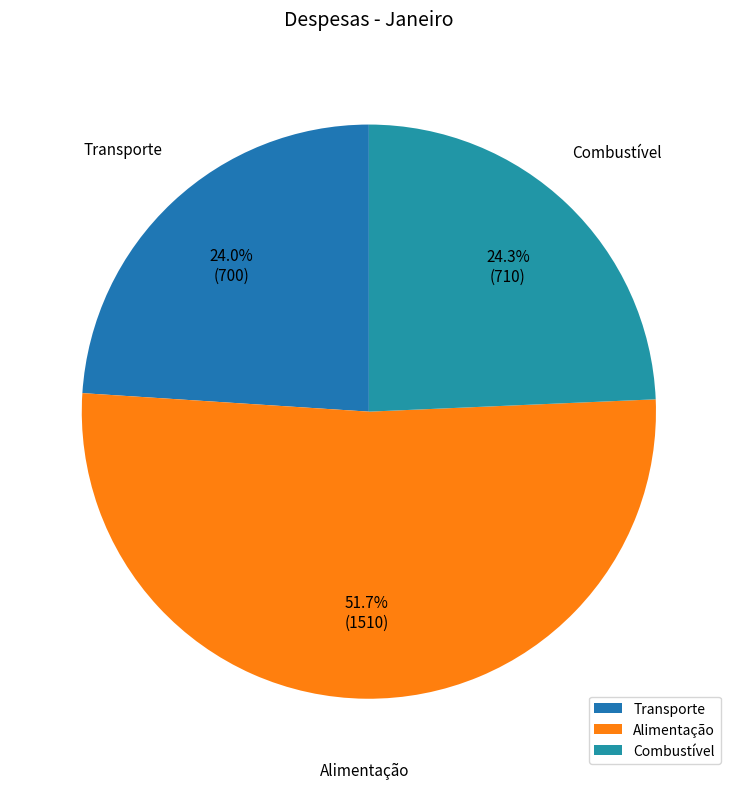

Which slice is the largest?

Alimentação